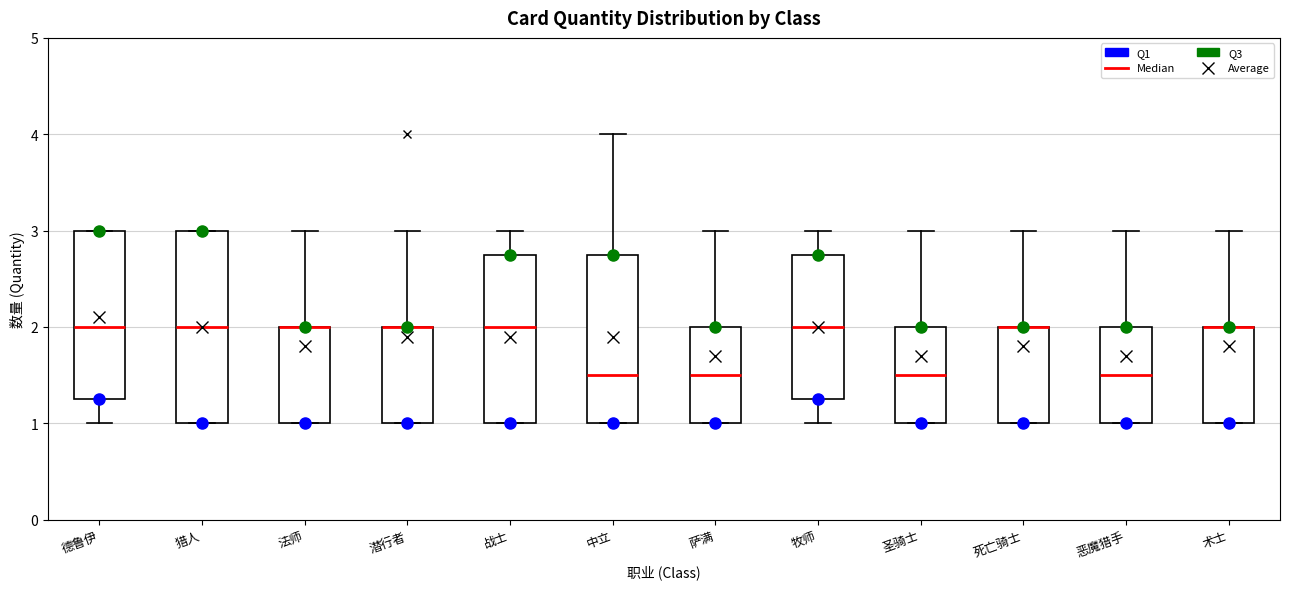

Where does the upper whisker of the box for 潜行者 end on the y-axis? The values are not printed on the chart, so give them approximately, as read against the axis.

3.0